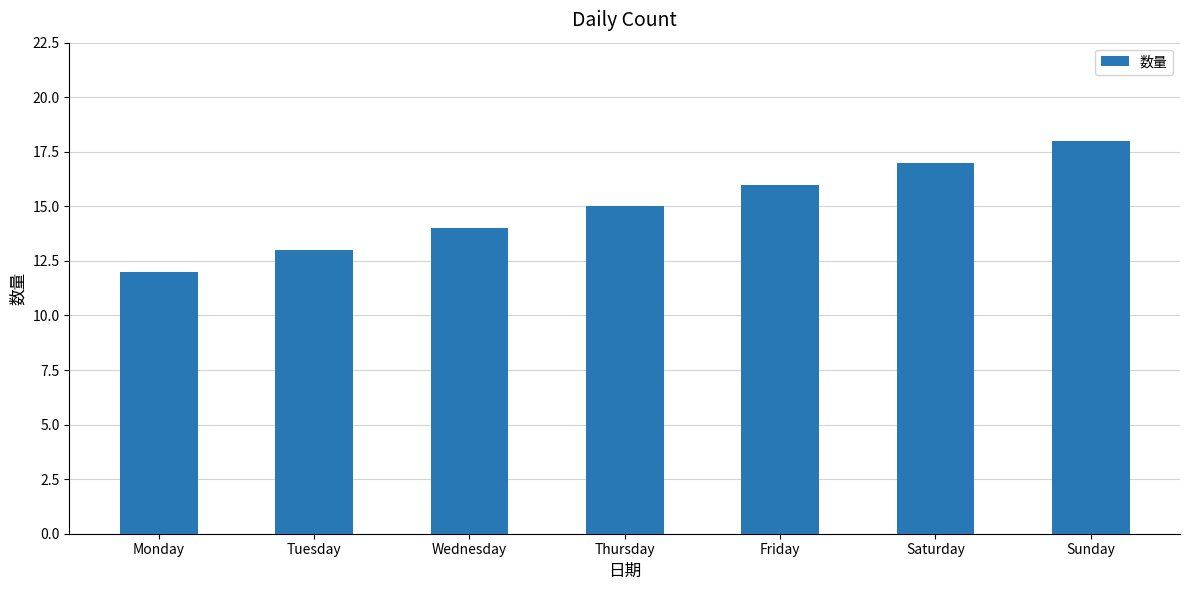

Where is the data nearest to the value 15?

Thursday